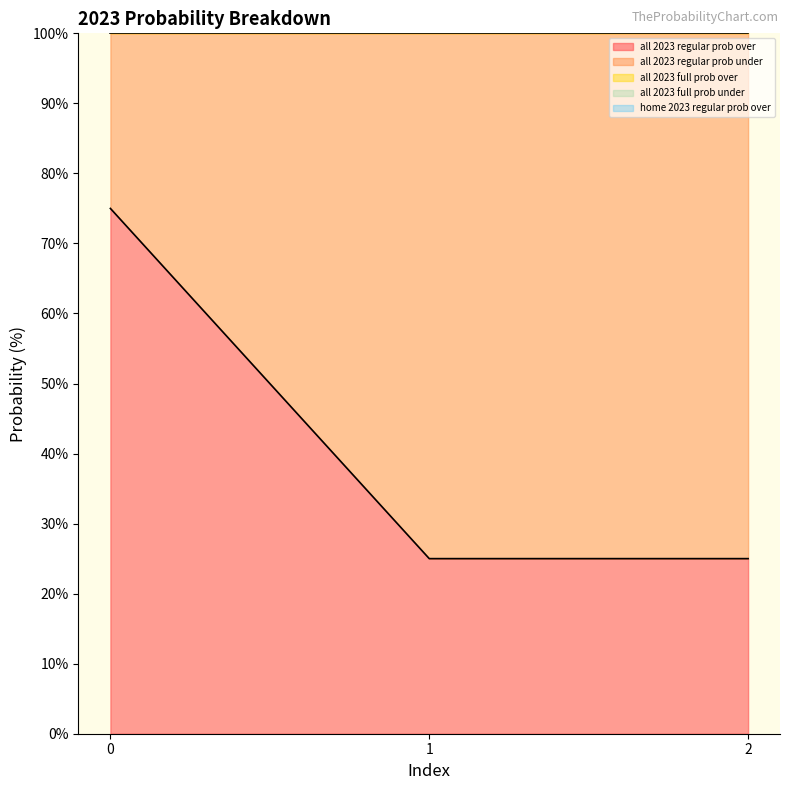

Does the chart have visible grid lines?

No